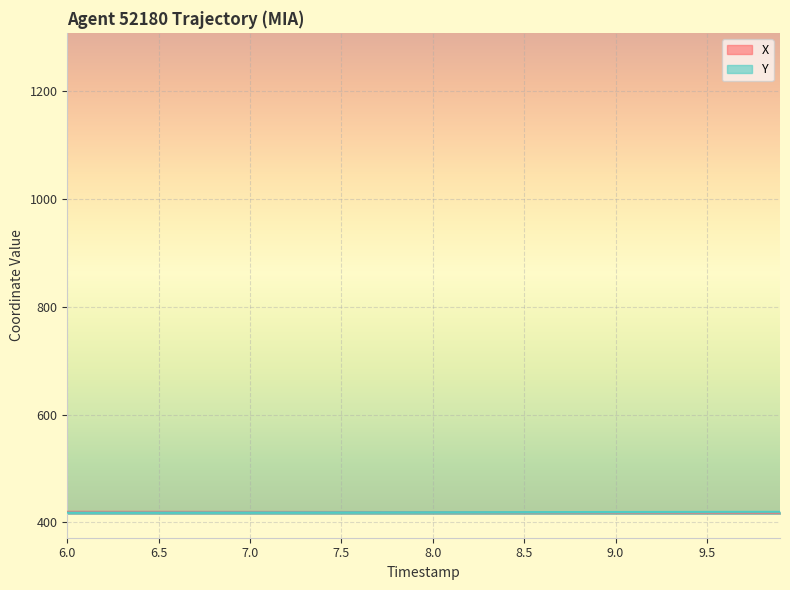

What is the total value across all series at 8.0?

837.9